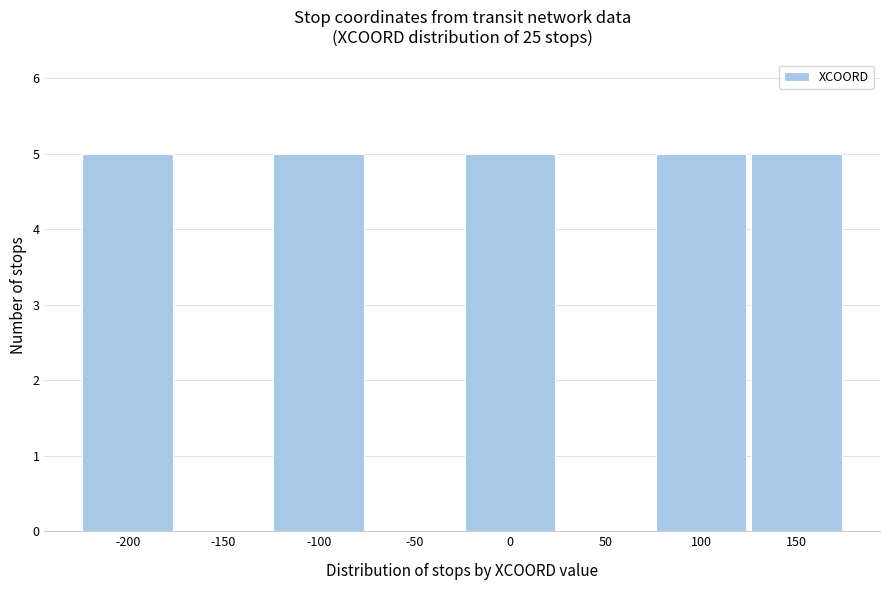

Reading left to right, transcribe all the data shown in this chart.

-200=5	-150=0	-100=5	-50=0	0=5	50=0	100=5	150=5